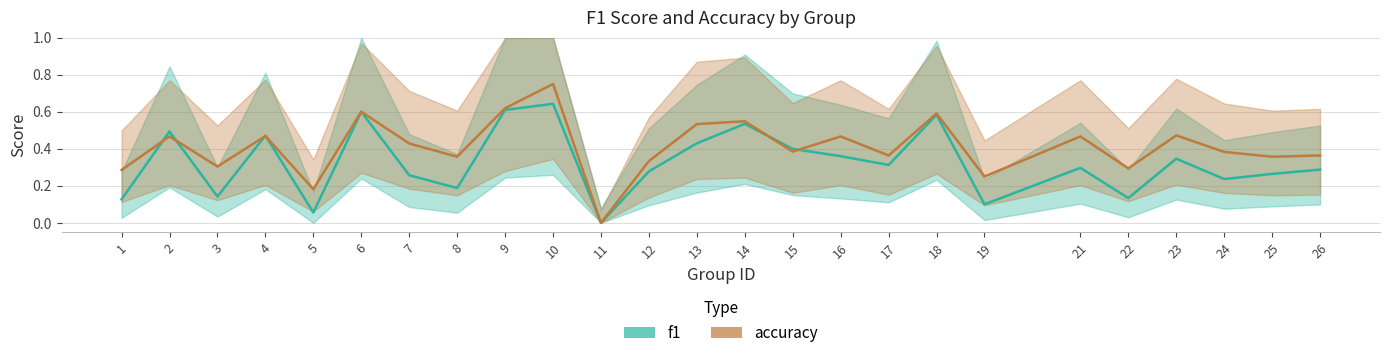

What is the value of the f1 point at the 17th from the left?

0.3